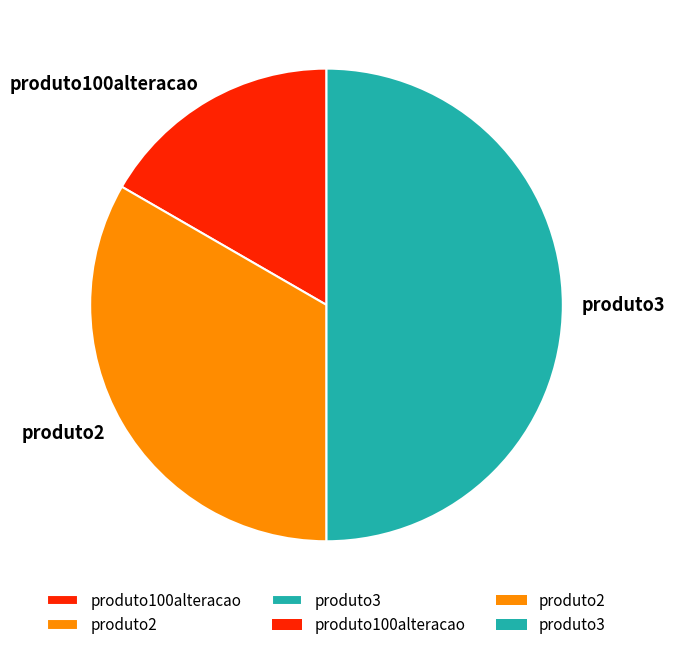

Which category has the smallest portion of the pie?

produto100alteracao